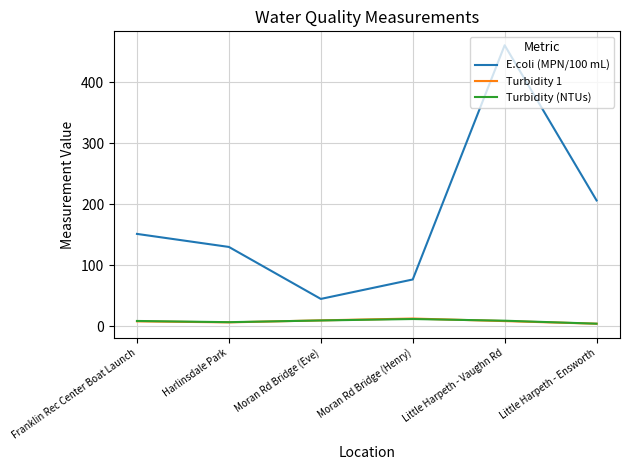

The E.coli (MPN/100 mL) series shows 35.3 at Franklin Rec Center Boat Launch. True or false?

False